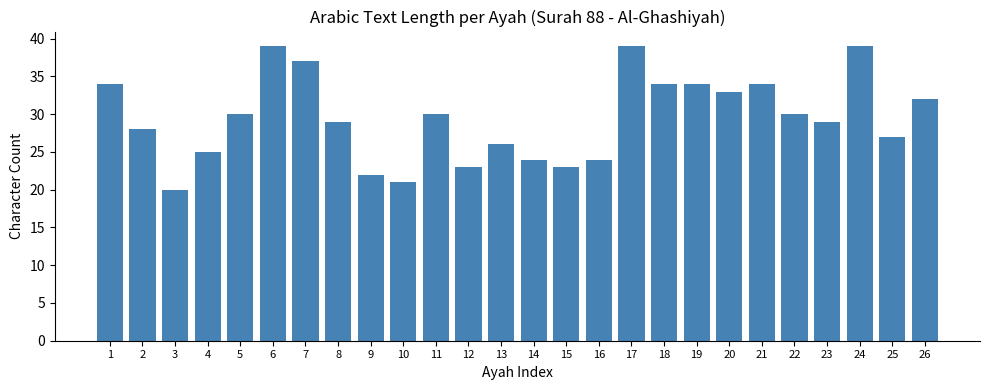

The value at 20 is 12. True or false?

False